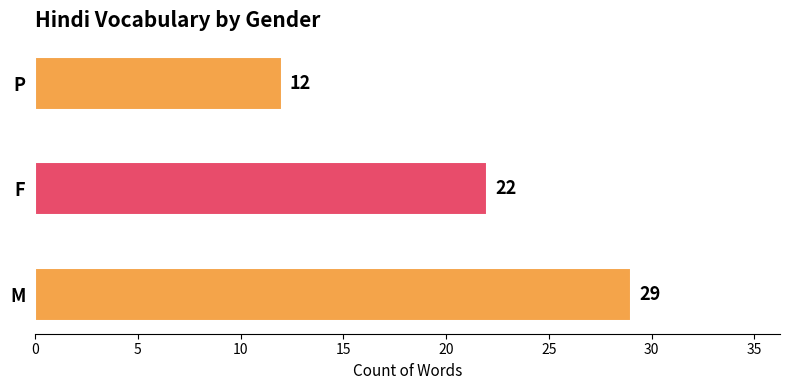

List the labels in order of value, smallest first.

P, F, M